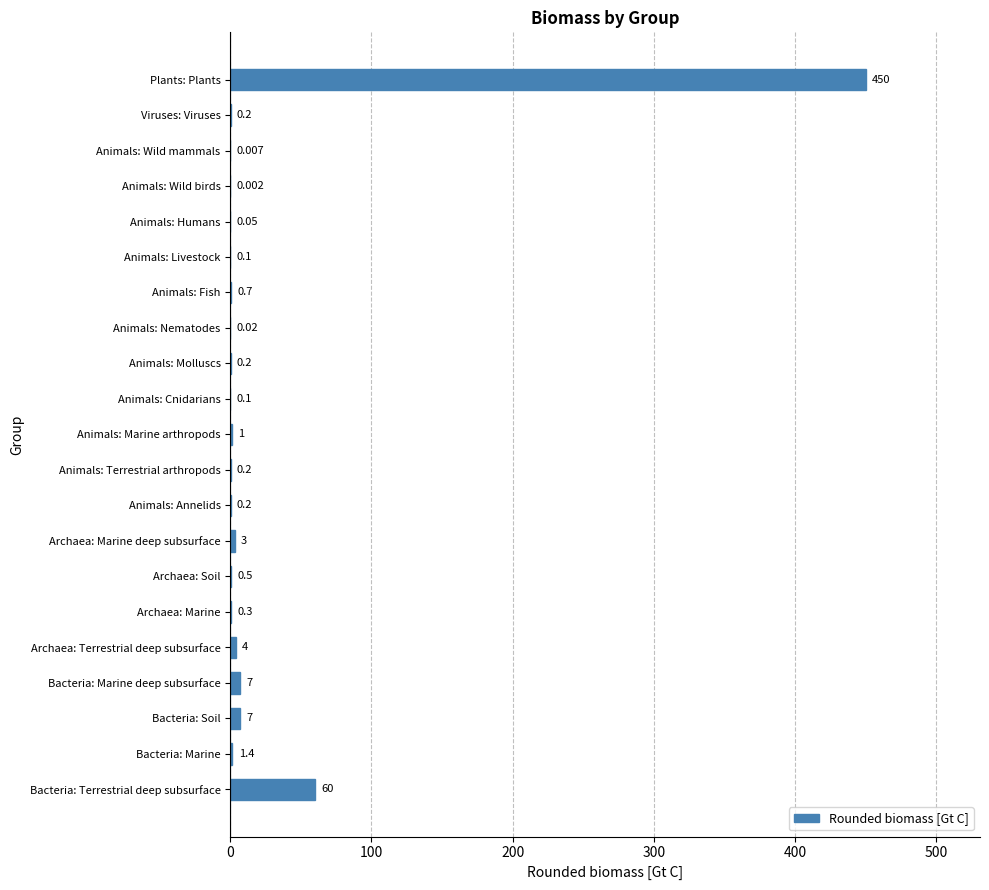

What is the greatest value displayed?

450.0